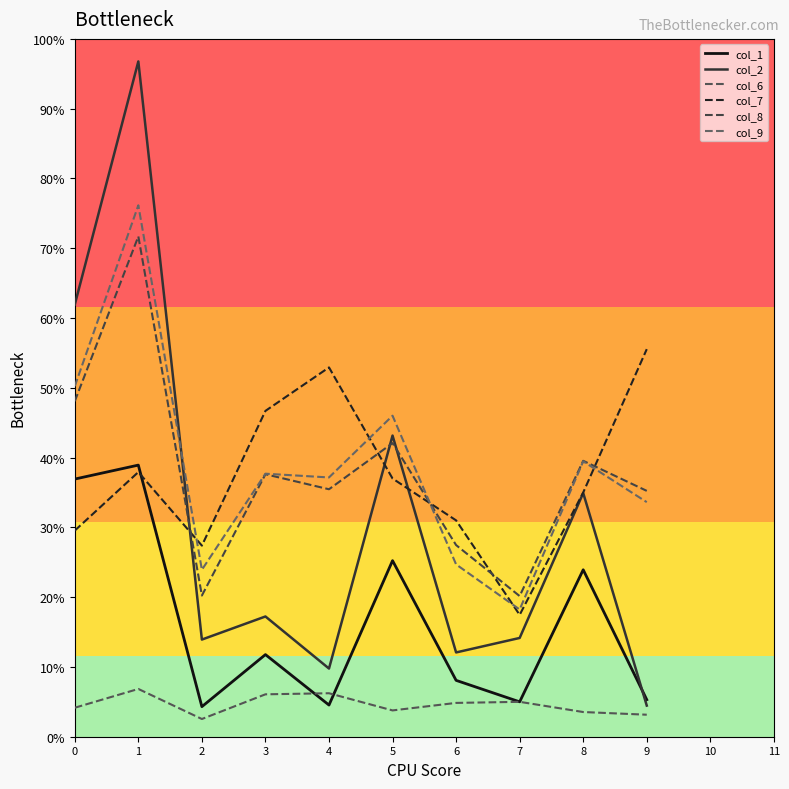

Is this an area chart (filled region under the line)?

No